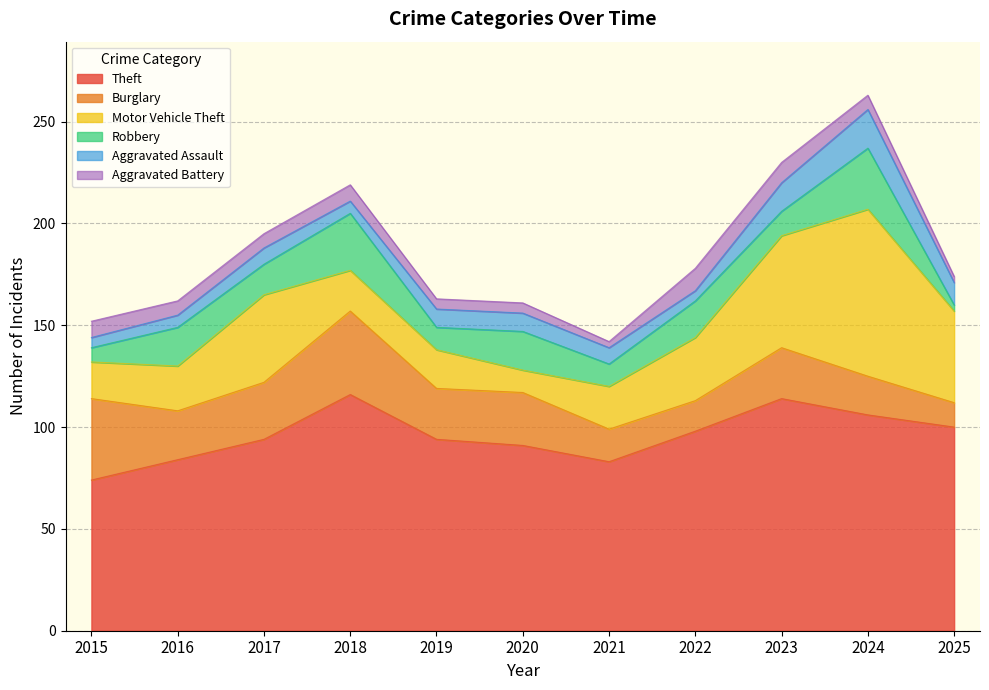

Where is Theft nearest to the value 95?

2017